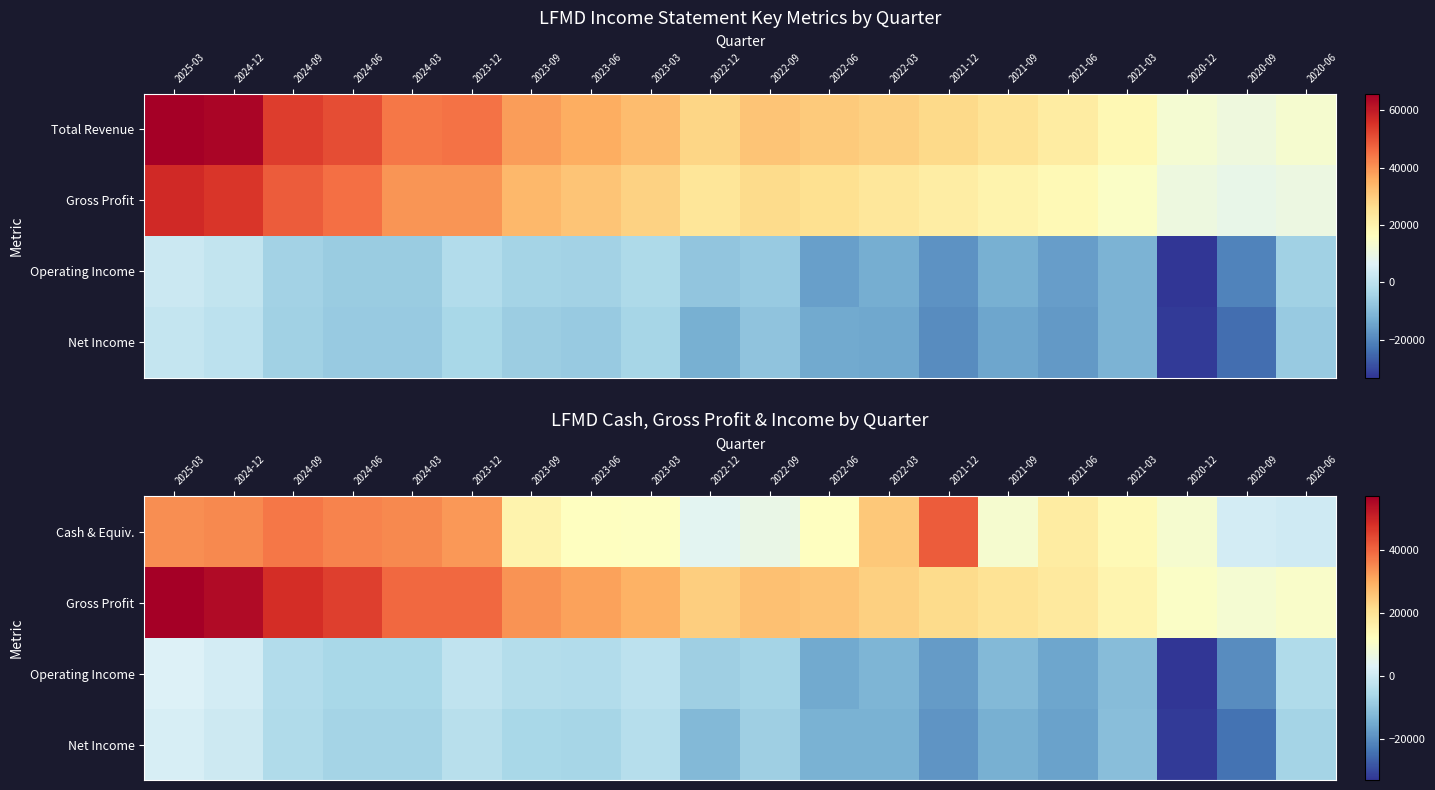

Is the value of Net Income at 2023-09 greater than the value of Gross Profit at 2020-12?

No